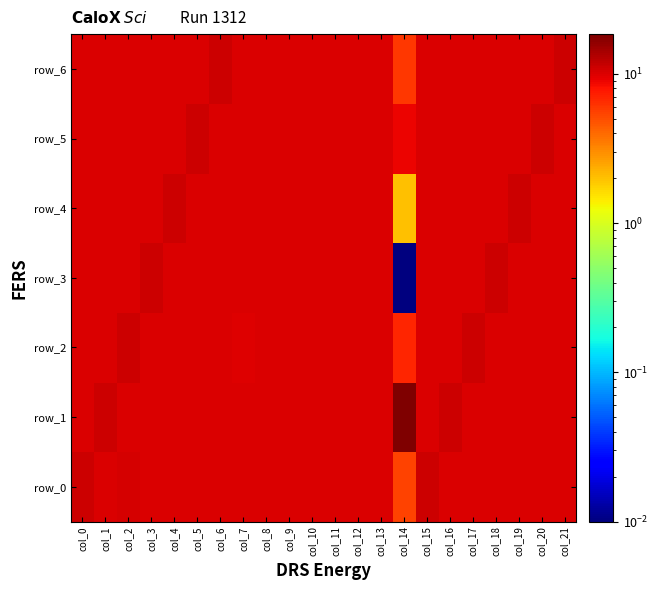

Where does the row_2 series first go above 10?

col_0